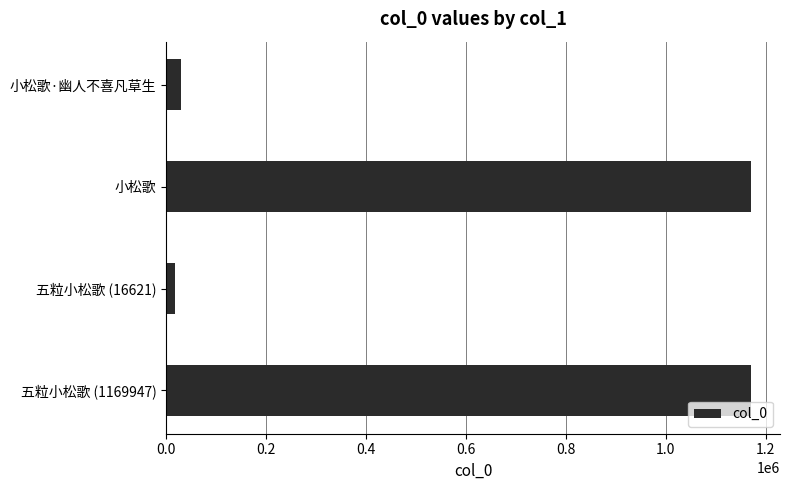

Which has a higher value, 小松歌·幽人不喜凡草生 or 小松歌?

小松歌